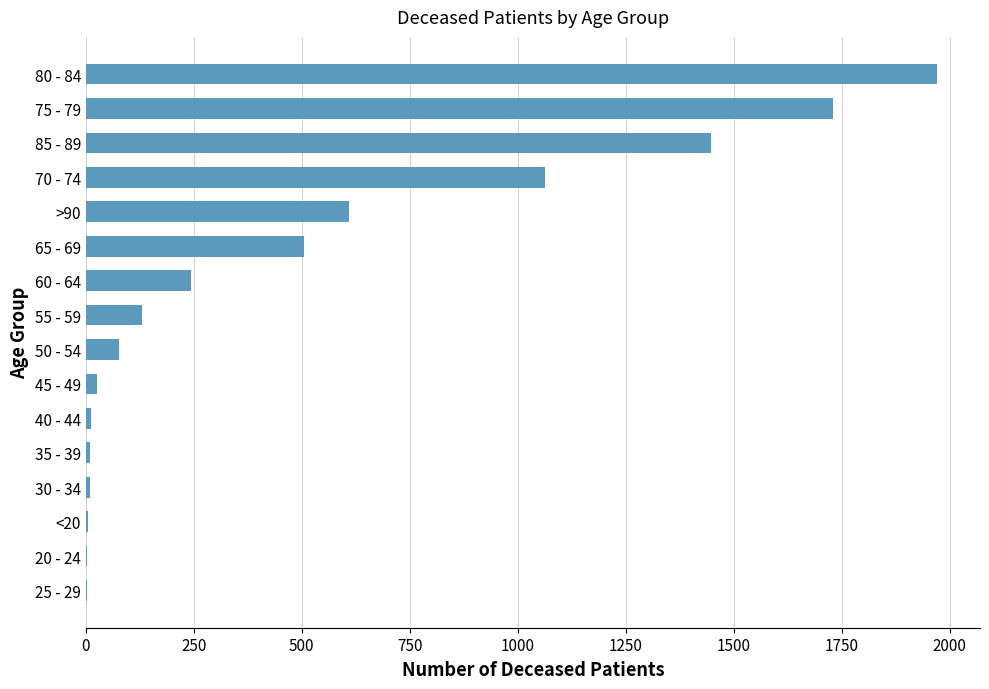

Is it true that the value at >90 is 609?

True